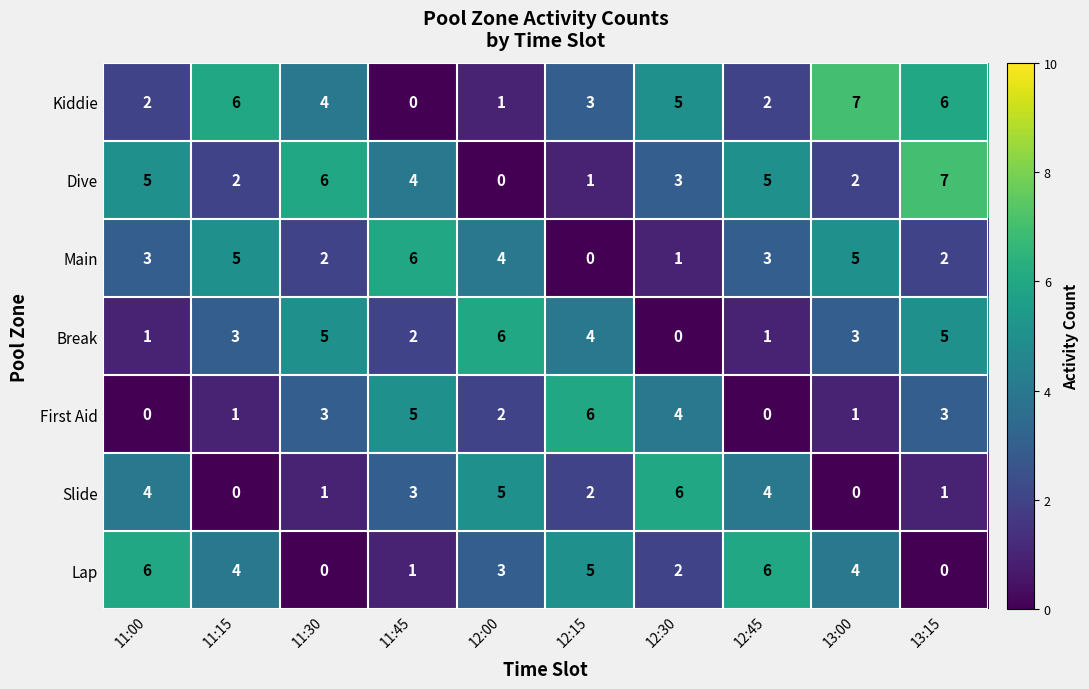

What is the difference between the Dive values at 11:15 and 12:45?

3